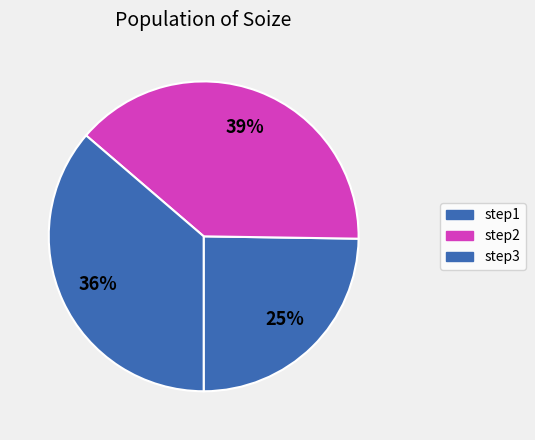

To the nearest percent, what is the difference between the step1 and step3 slice percentages?

12%